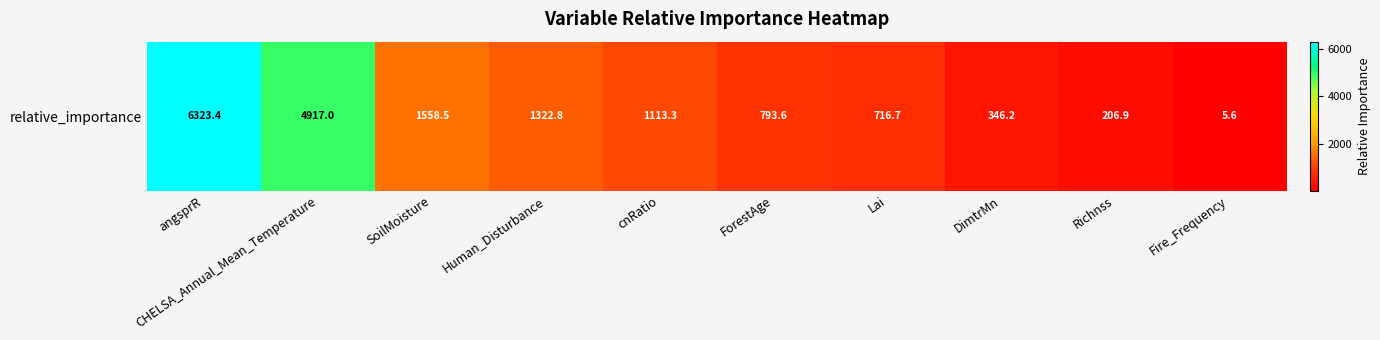

Which category has the highest value across all series?

angsprR